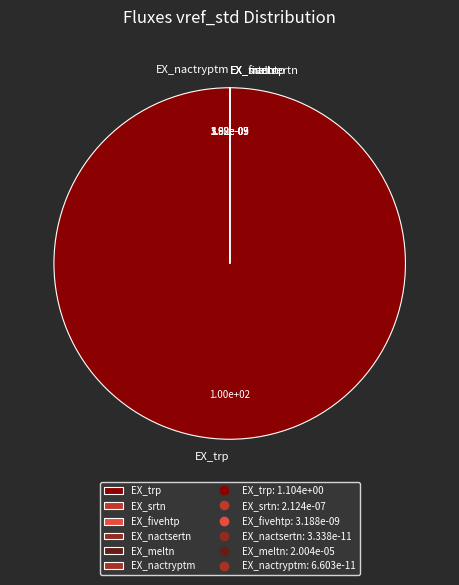

Is it true that EX_trp is 100% of the pie?

True